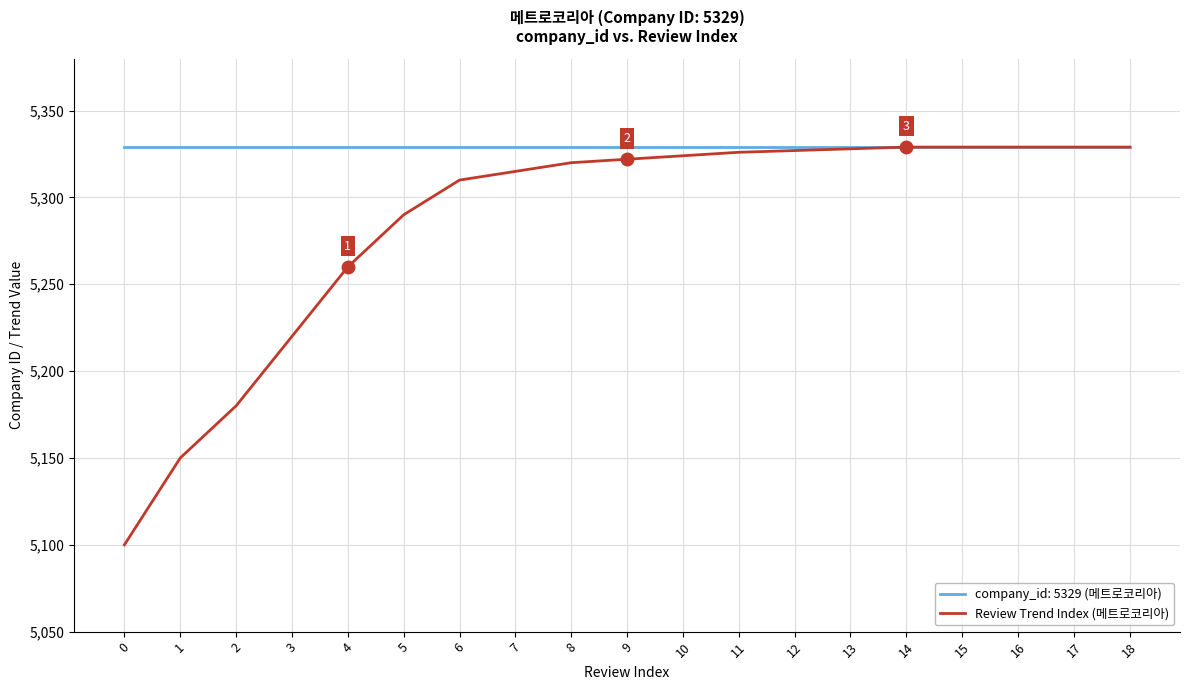

Between 2 and 11, which series saw the biggest shift?

Review Trend Index (메트로코리아)